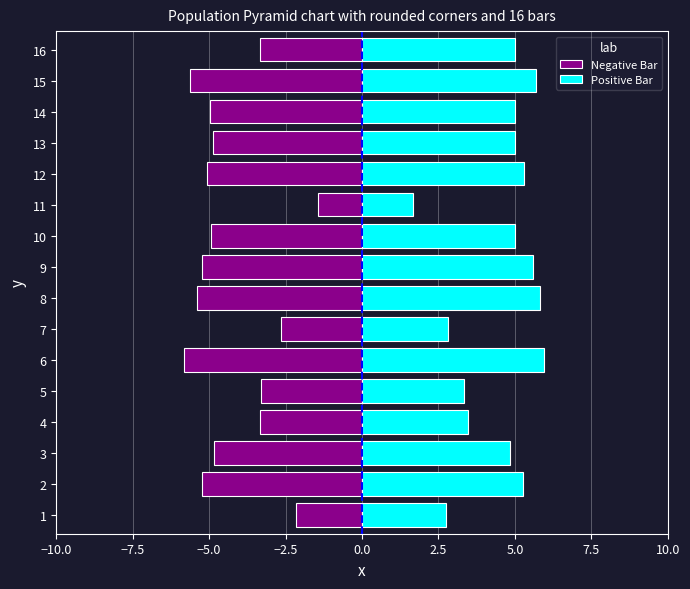

What is the difference between the second highest and second lowest values in the Negative Bar series?

3.5